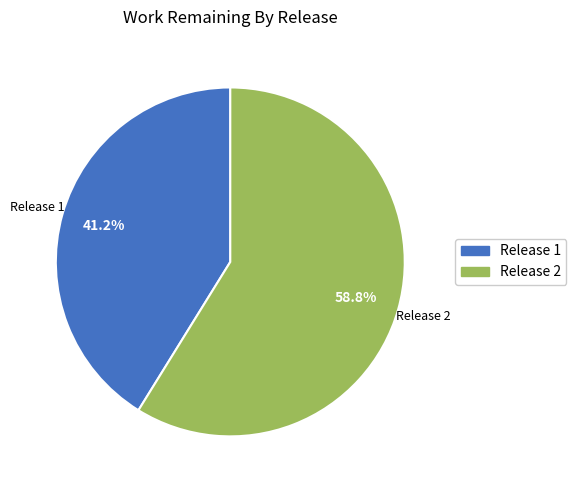

Is there a majority slice in this chart?

Yes